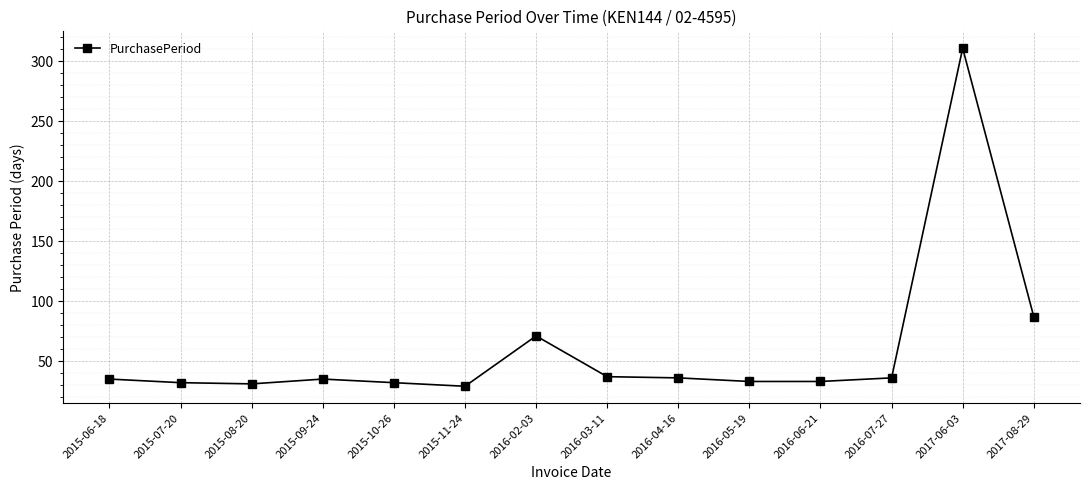

What is the sum of all values?

838